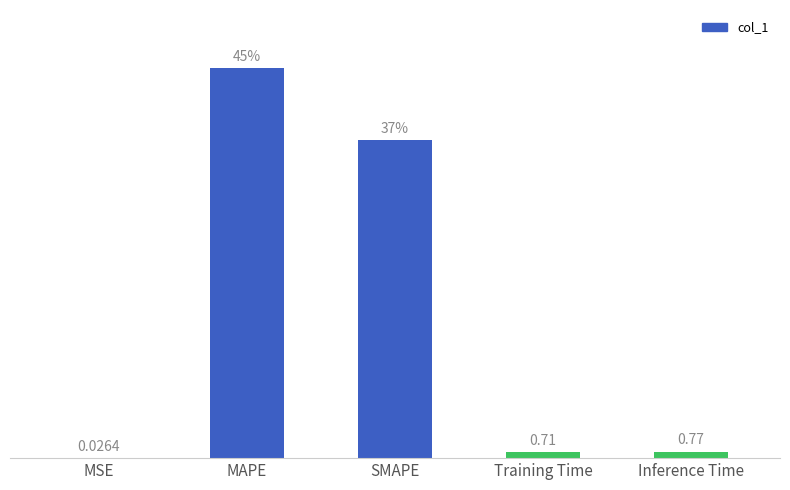

Which label corresponds to the largest value in the chart?

MAPE